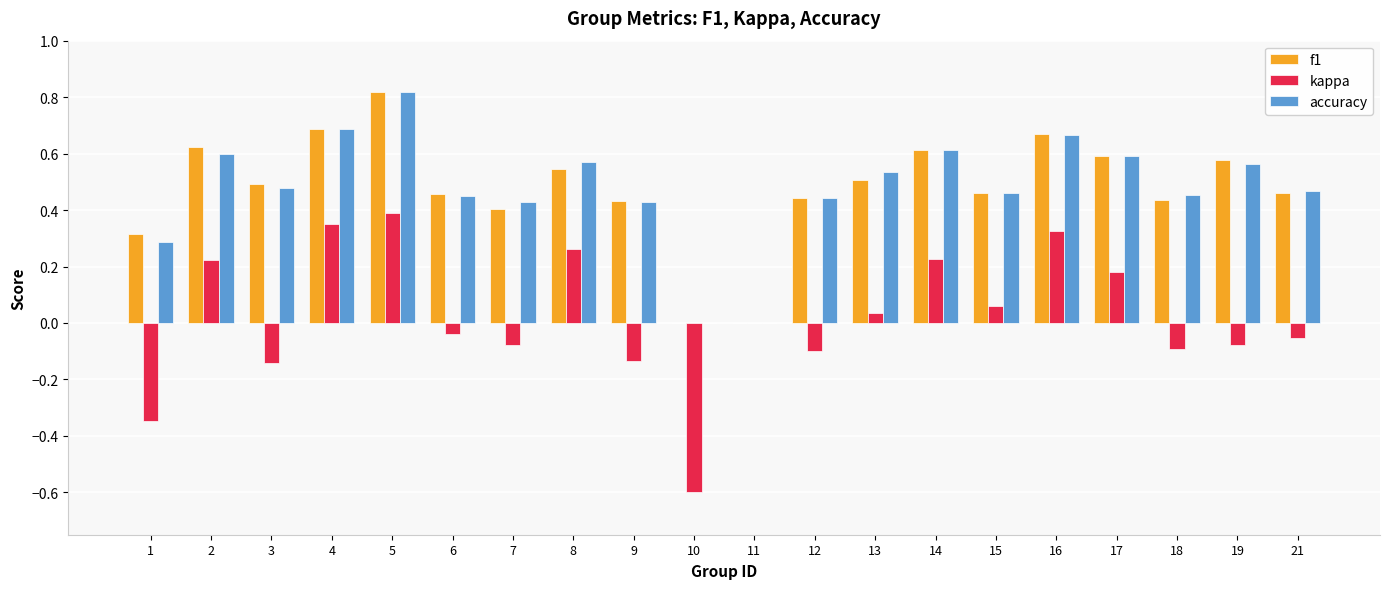

What is the total value across all series at 16?

1.7